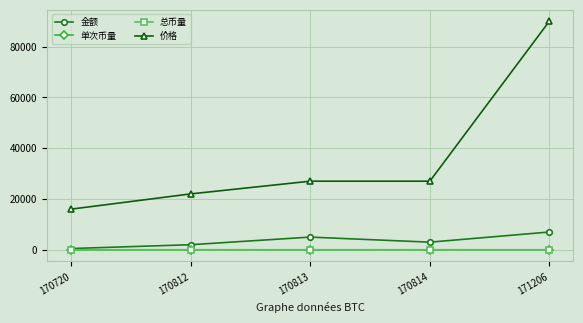

Which category has the highest value across all series?

171206